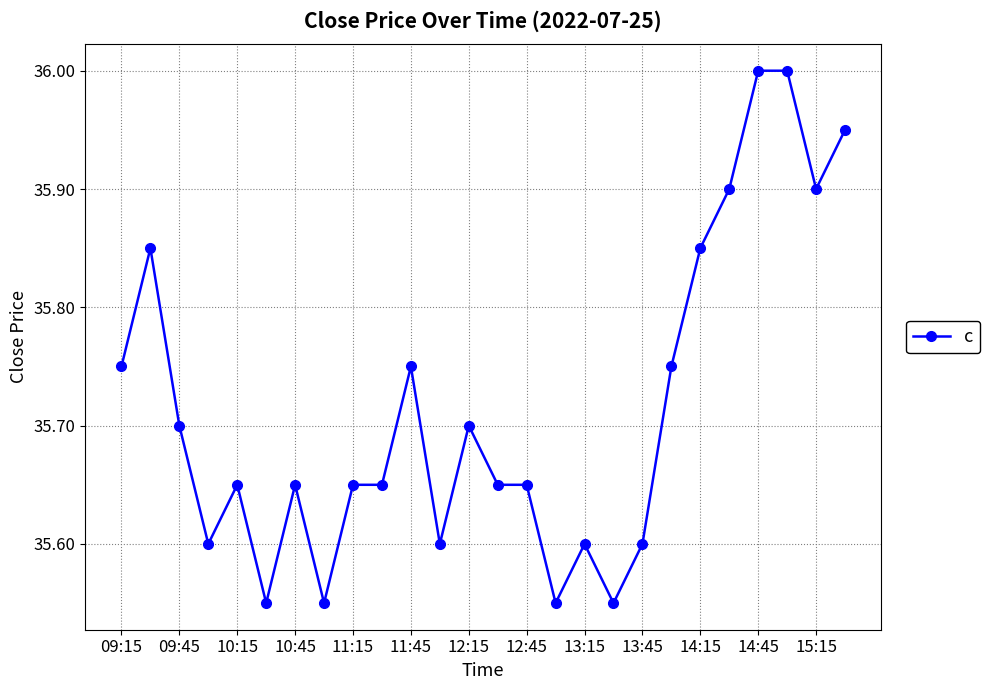

What is the average value?

35.7